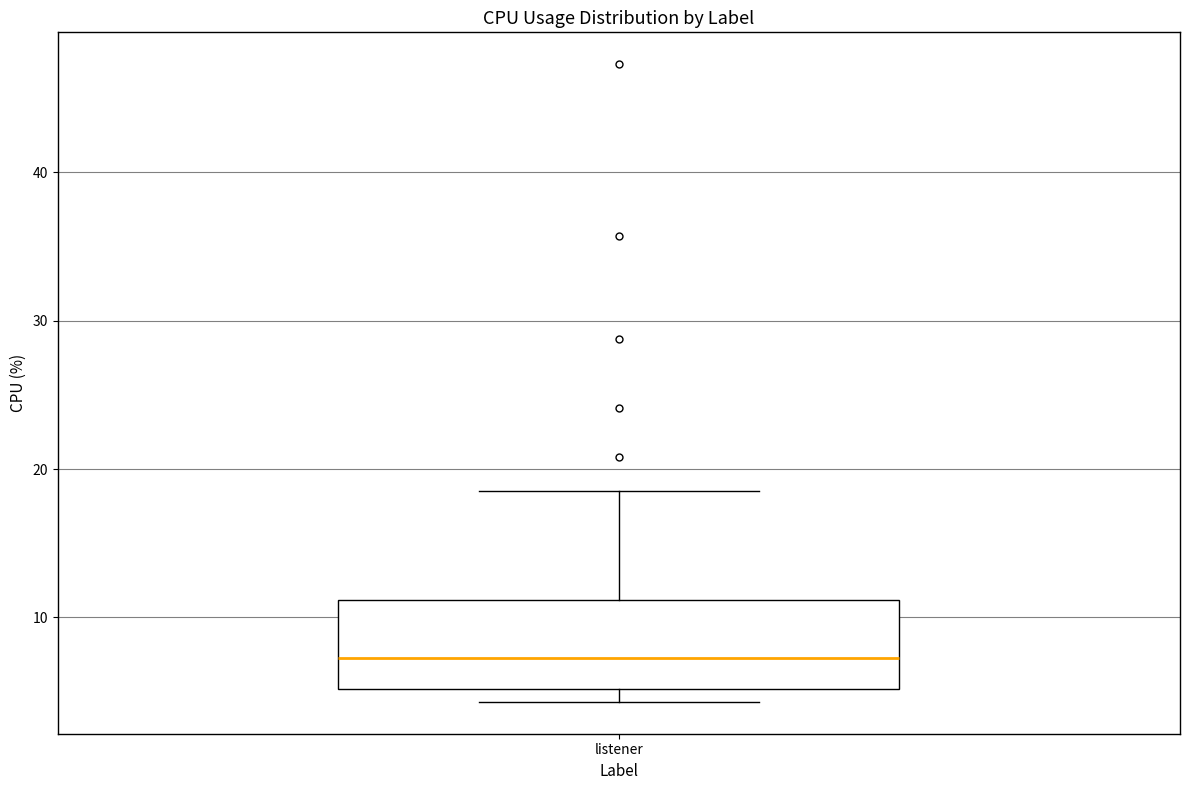

Read this box plot against the y-axis: the position of the median line, the range covered by the box, and the ends of both whiskers. The values are not printed on the chart, so give them approximately, as read against the axis.

median 7, box 5 to 11, whiskers 4 to 19